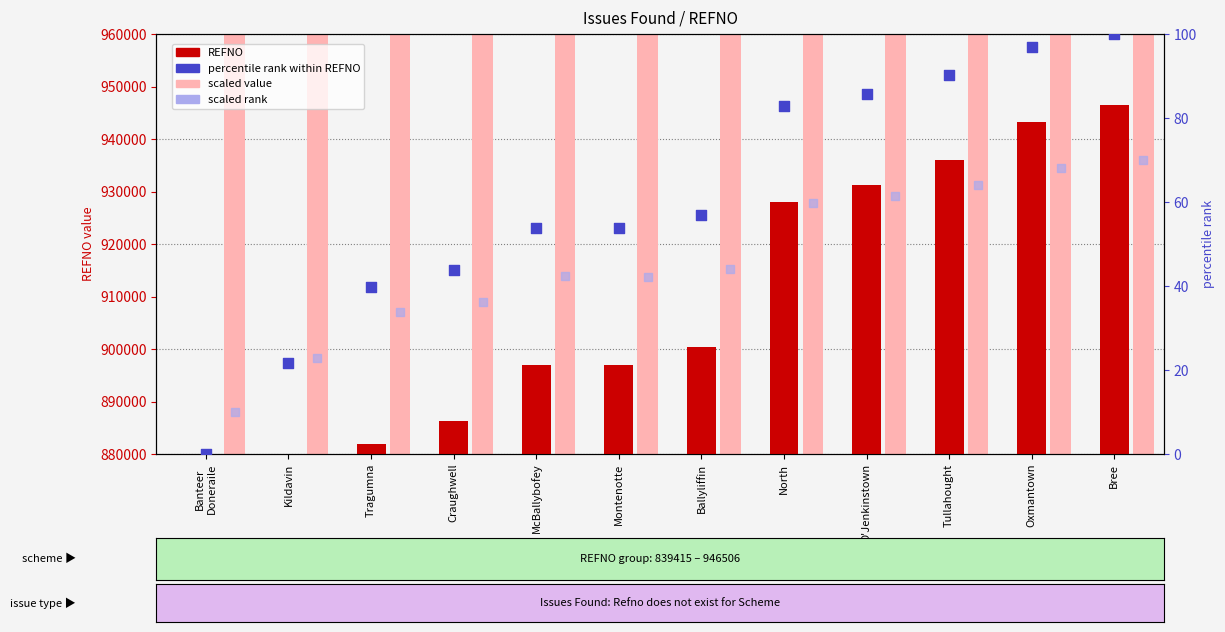

Which series reaches the maximum Y coordinate?

scaled value